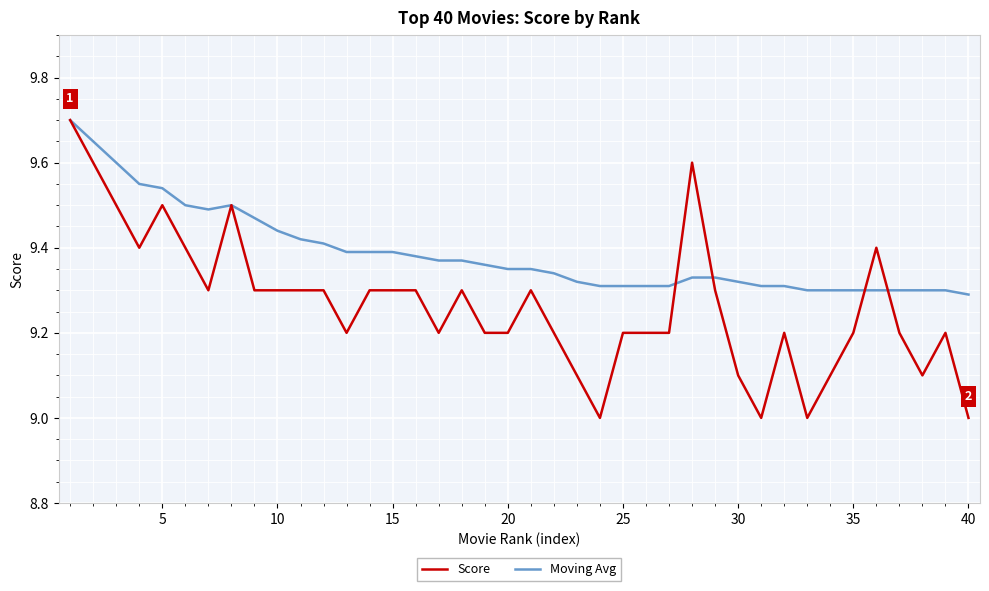

How many lines are shown in the chart?

2